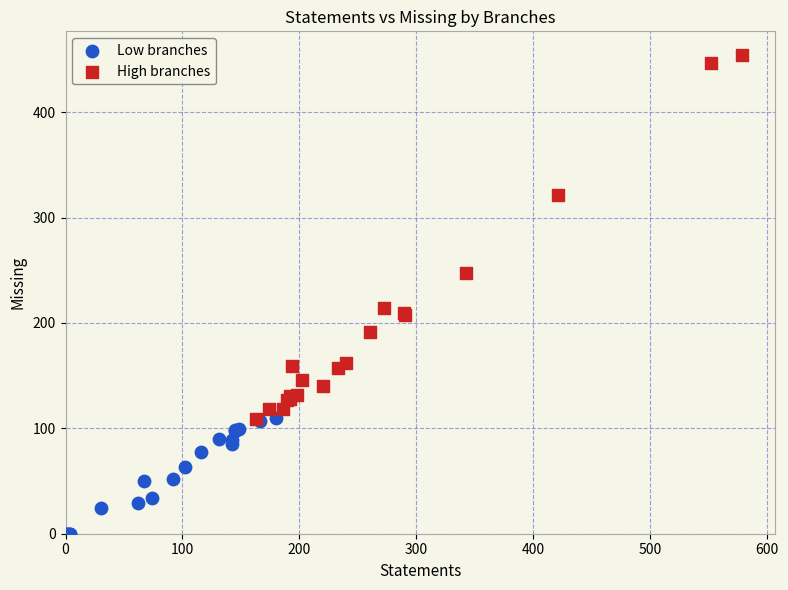

Which series reaches the maximum Y coordinate?

High branches